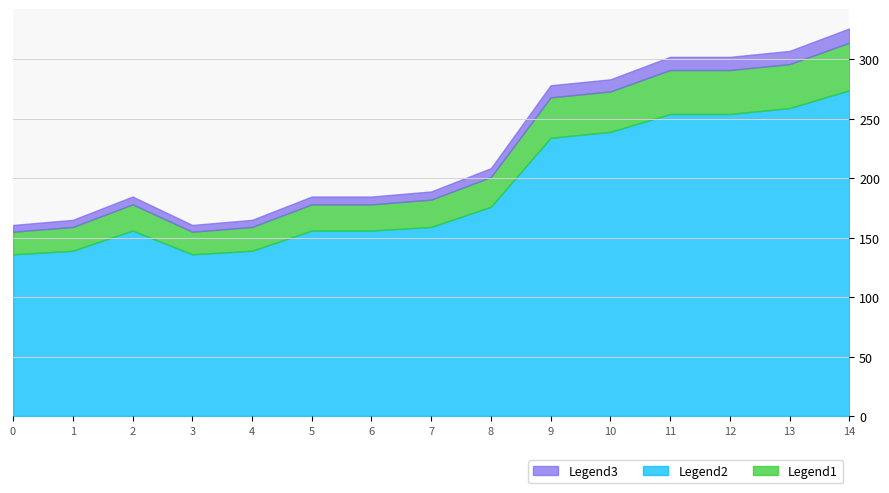

The Legend2 series shows 254.0 at 12. True or false?

True